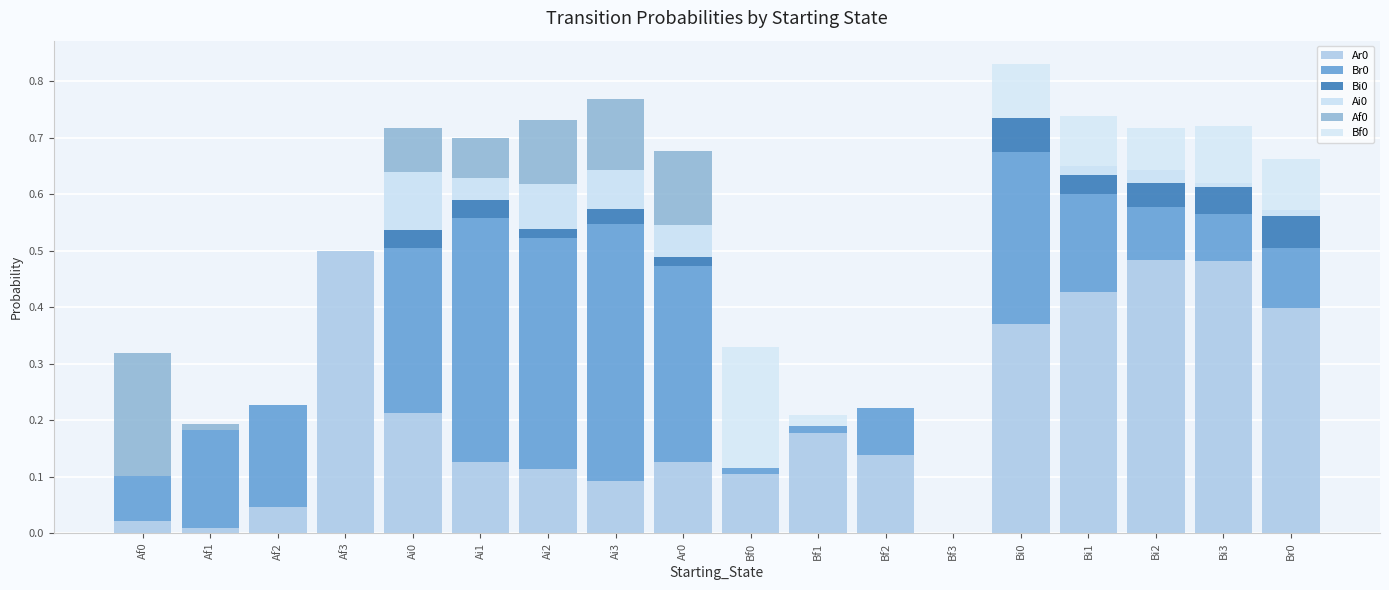

Are the bars horizontal?

No